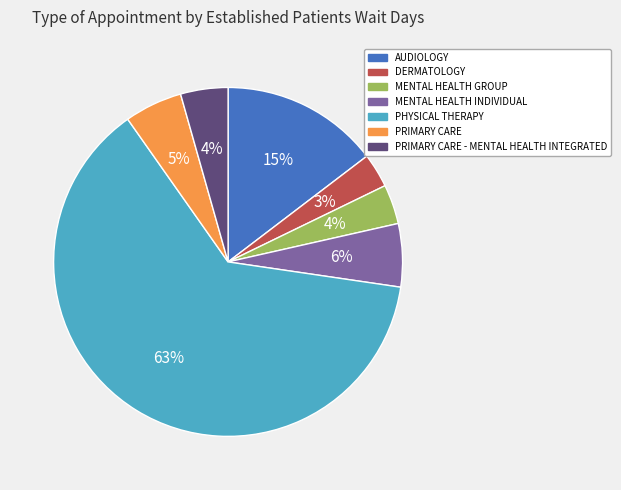

Is there any slice that represents more than half of the pie?

Yes